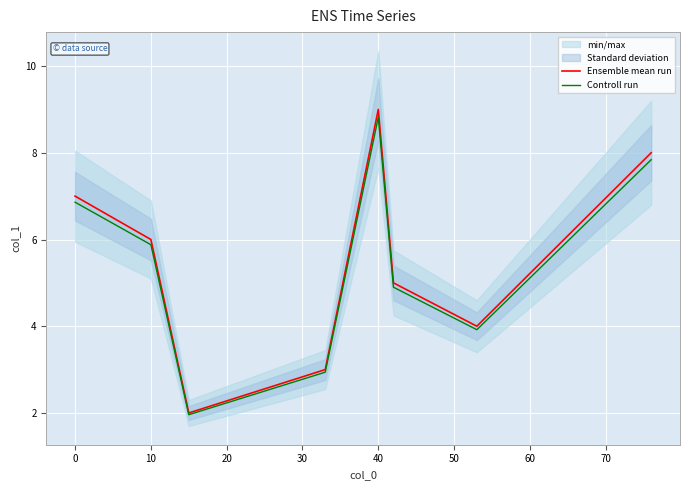

How many values in the Ensemble mean run series are below 6?

4